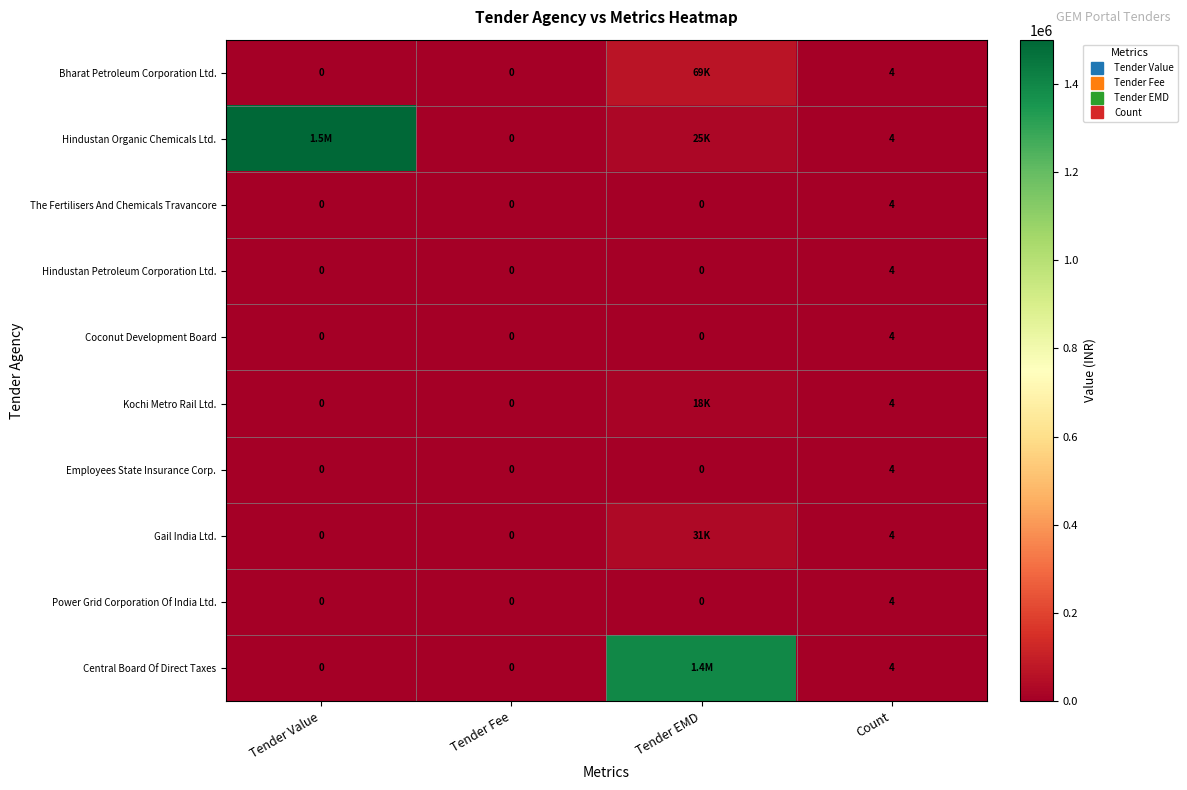

Where is Bharat Petroleum Corporation Ltd. nearest to the value 34500?

Count